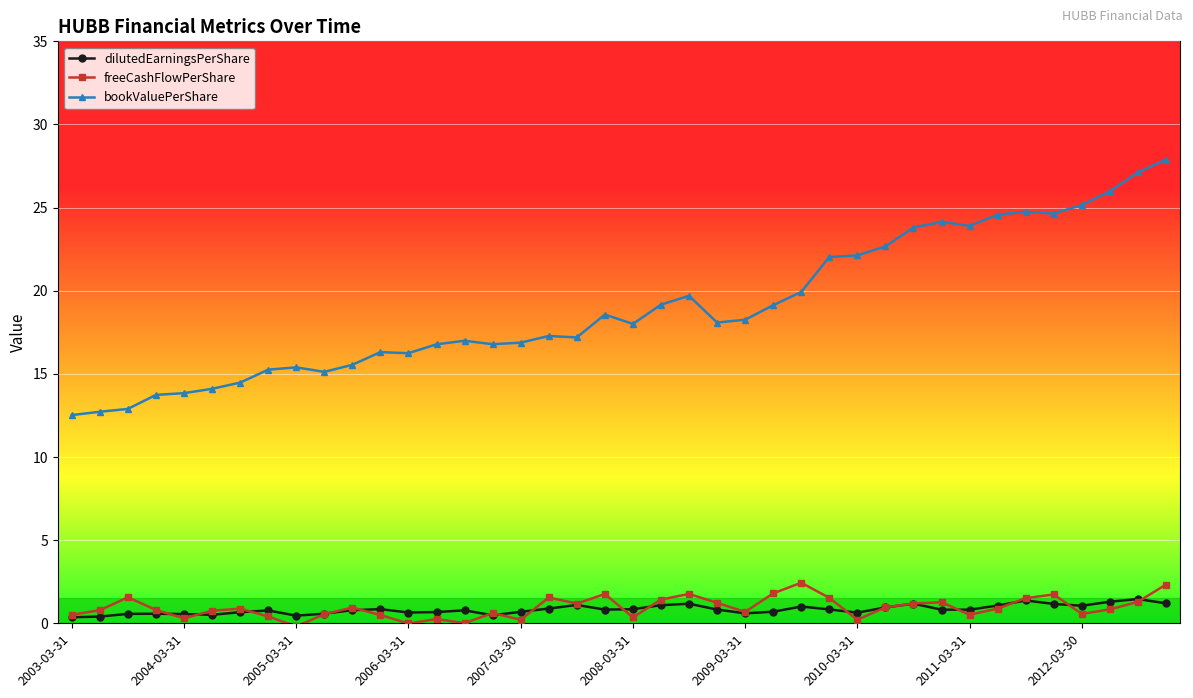

True or false: bookValuePerShare and dilutedEarningsPerShare cross at least once.

False